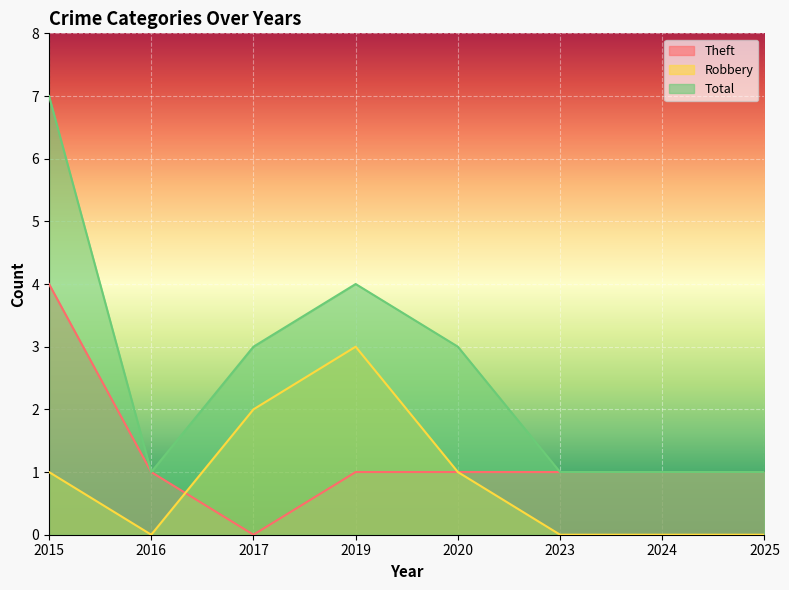

What is the total value across all series at 2019?

8